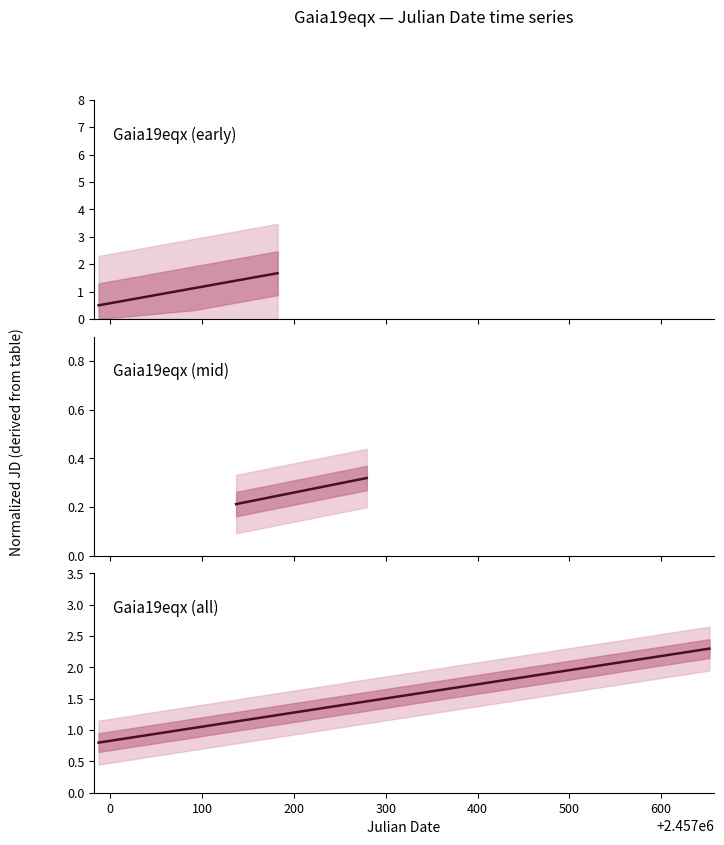

Which has a higher value, 2457183.212 or 2457182.711?

2457183.212